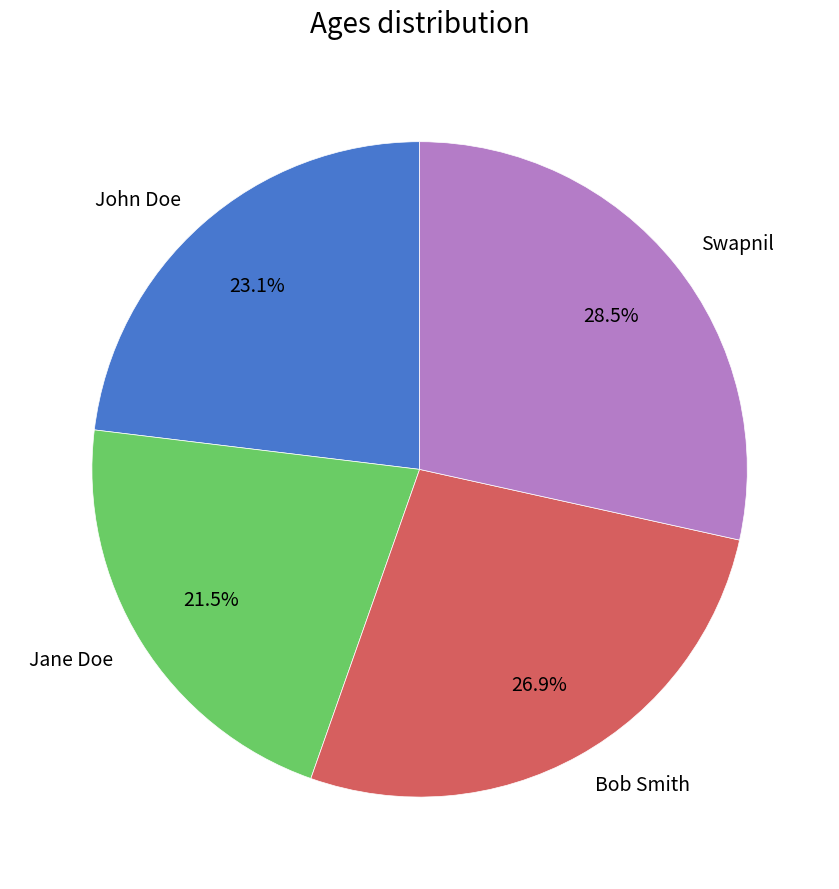

Is there a majority slice in this chart?

No